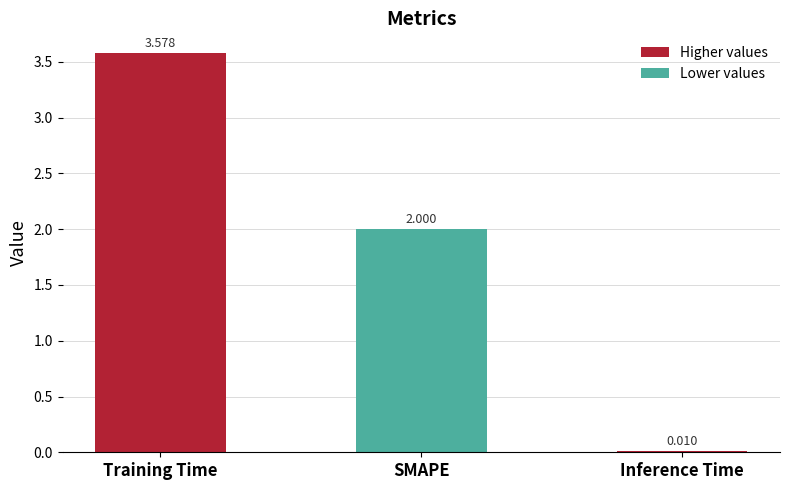

Which category has the highest value across all series?

Training Time